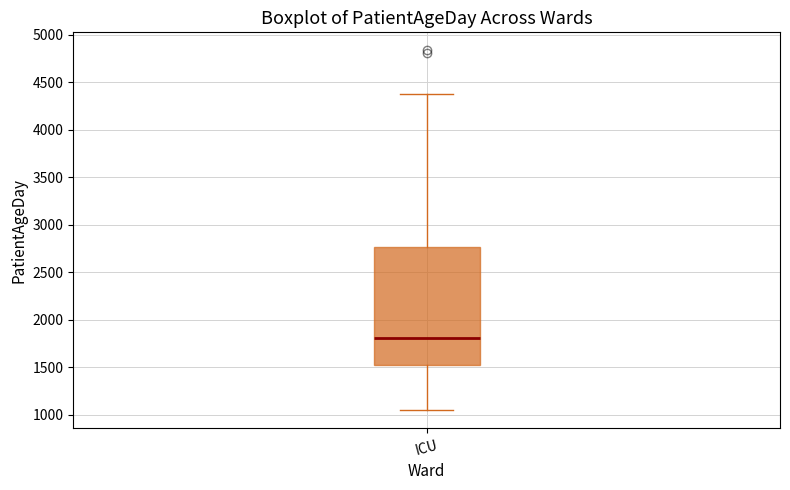

Read this box plot against the y-axis: the position of the median line, the range covered by the box, and the ends of both whiskers. The values are not printed on the chart, so give them approximately, as read against the axis.

median 1800, box 1500 to 2750, whiskers 1050 to 4400